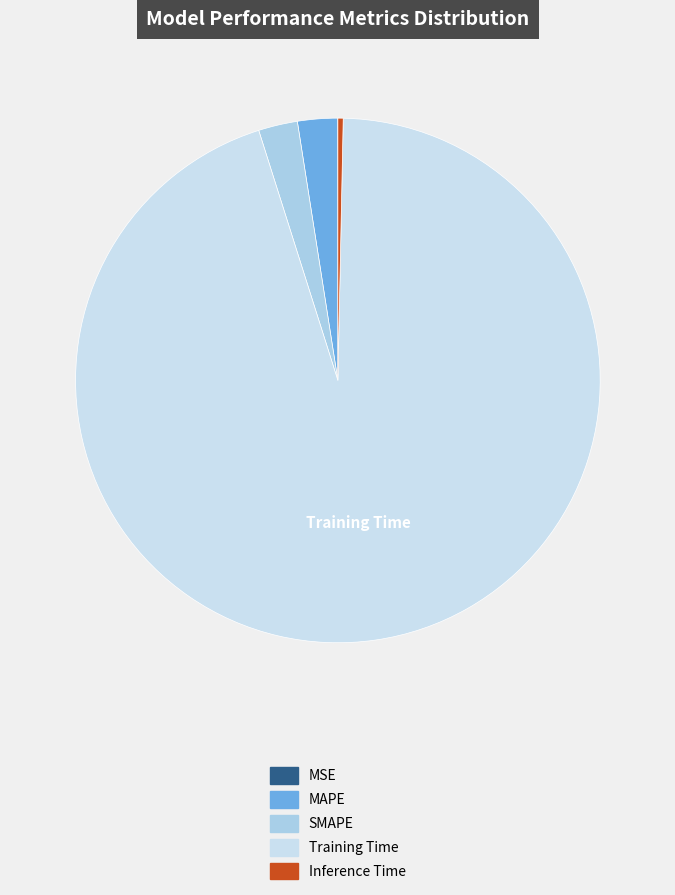

Combined, what portion of the pie is Inference Time and MSE?

0.3%